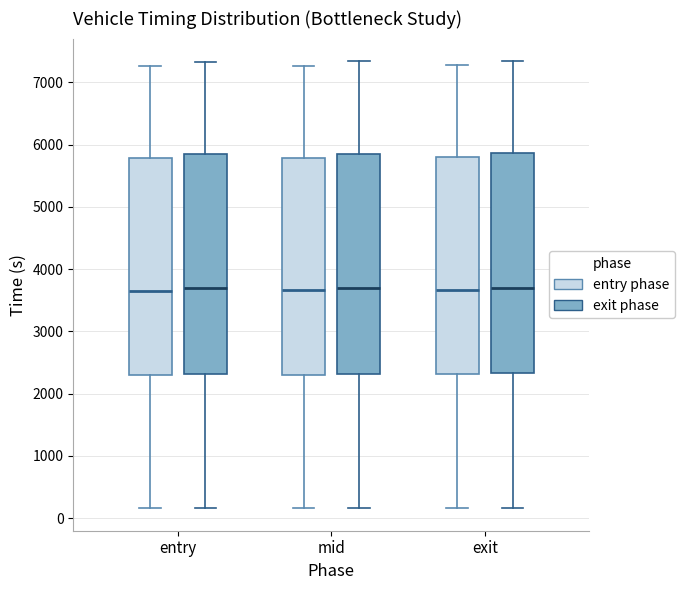

Reading left to right, transcribe this box plot: for each box, give where its median line is, the range the box spans, and where its two whiskers end, as read against the y-axis. The values are not printed on the chart, so give them approximately, as read against the axis.

entry (entry phase): median 3700, box 2300 to 5800, whiskers 200 to 7300
entry (exit phase): median 3700, box 2300 to 5800, whiskers 200 to 7300
mid (entry phase): median 3700, box 2300 to 5800, whiskers 200 to 7300
mid (exit phase): median 3700, box 2300 to 5800, whiskers 200 to 7300
exit (entry phase): median 3700, box 2300 to 5800, whiskers 200 to 7300
exit (exit phase): median 3700, box 2300 to 5900, whiskers 200 to 7300